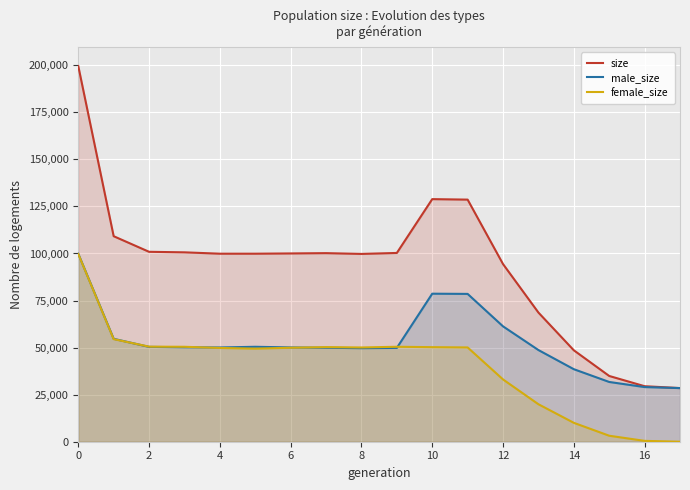

At which category does male_size reach its first local valley?

8